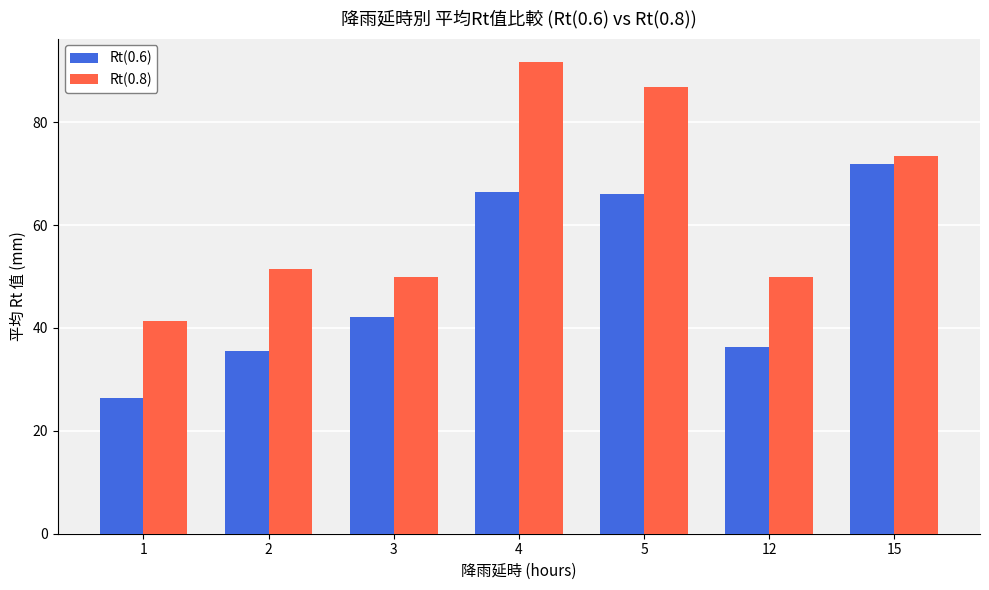

What is the value of the Rt(0.6) bar at the 3rd from the left?

42.1